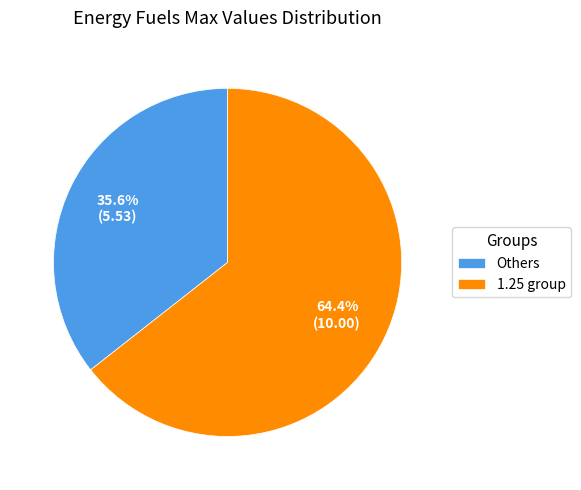

Which has a higher value, 1.25 group or Others?

1.25 group